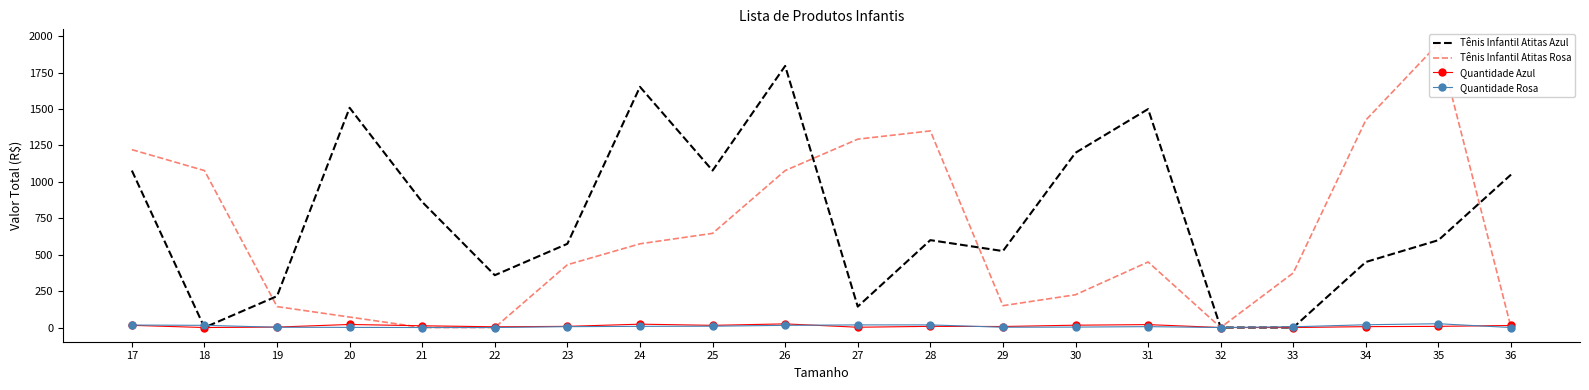

At which category does Quantidade Azul reach its first local valley?

18